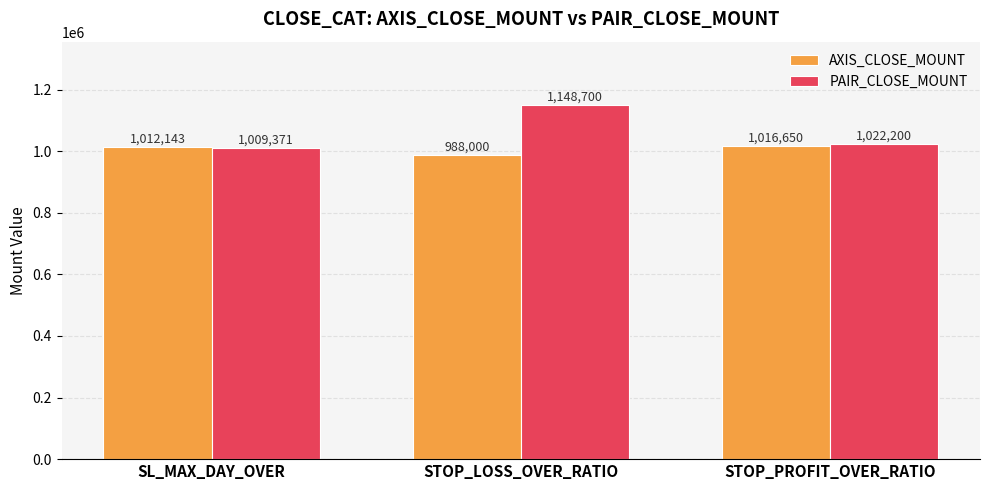

Rank the categories by PAIR_CLOSE_MOUNT value from highest to lowest.

STOP_LOSS_OVER_RATIO, STOP_PROFIT_OVER_RATIO, SL_MAX_DAY_OVER